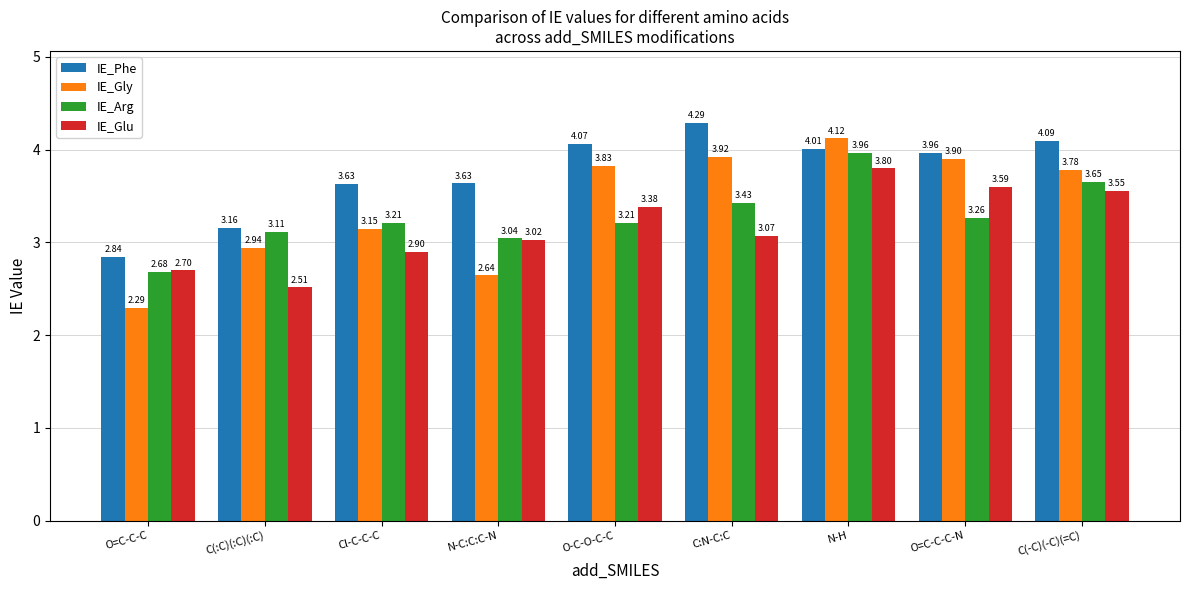

What are all the series names shown in the legend?

IE_Phe, IE_Gly, IE_Arg, IE_Glu